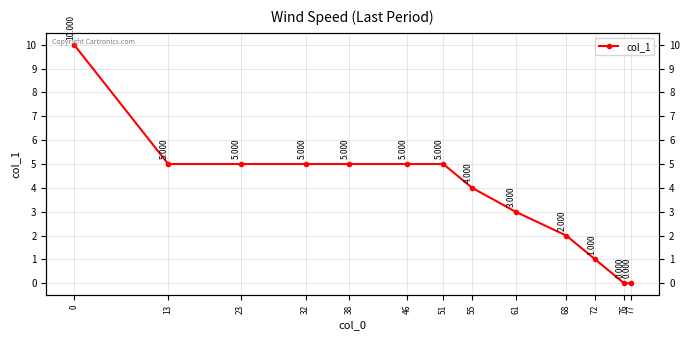

How many data points are less than 5?

6